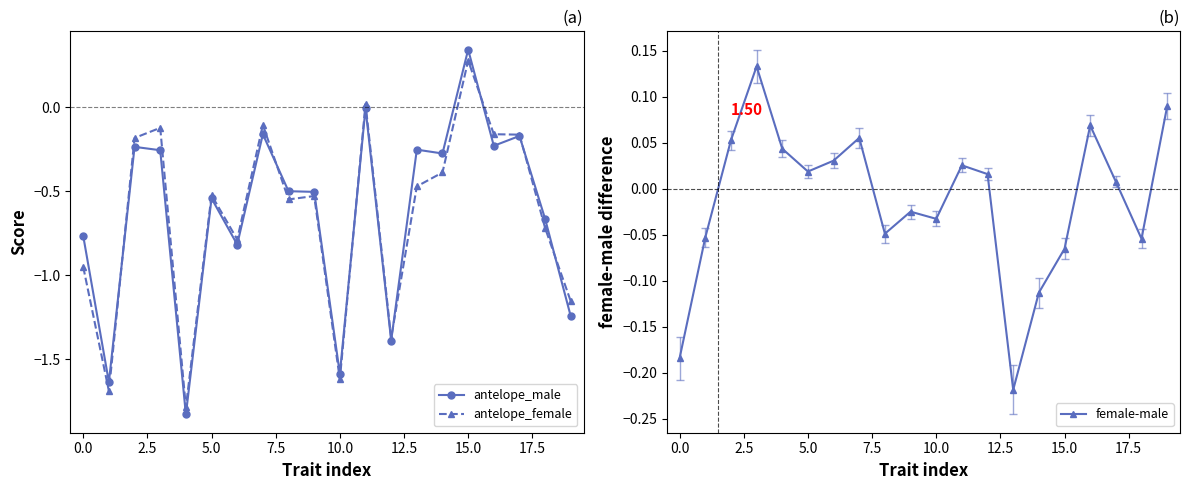

Is it true that female-male equals 0.0 at 12?

True